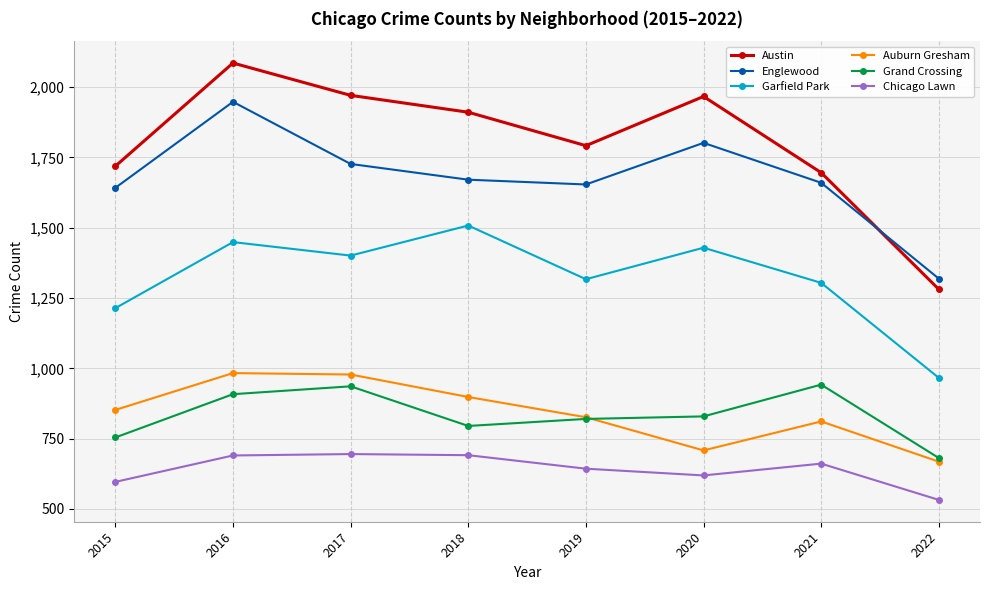

At which category does the chart reach its minimum across all series?

2022